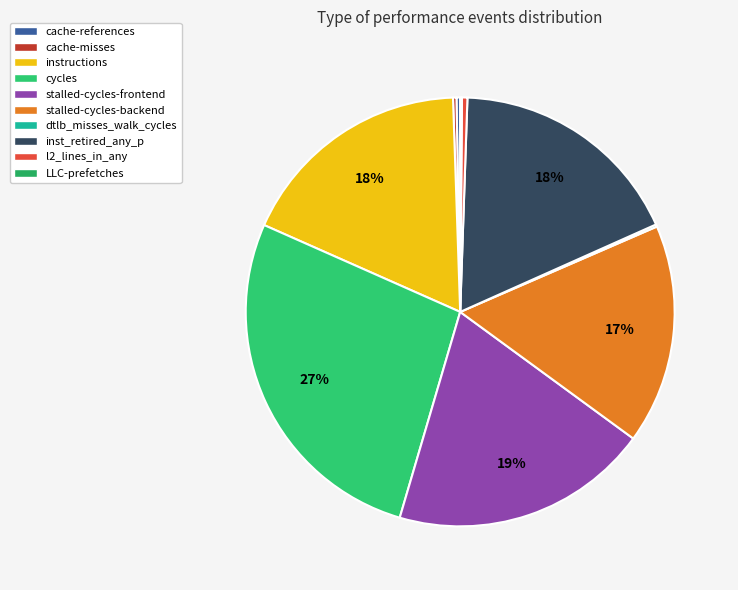

Does cache-misses represent more than half of the total?

No